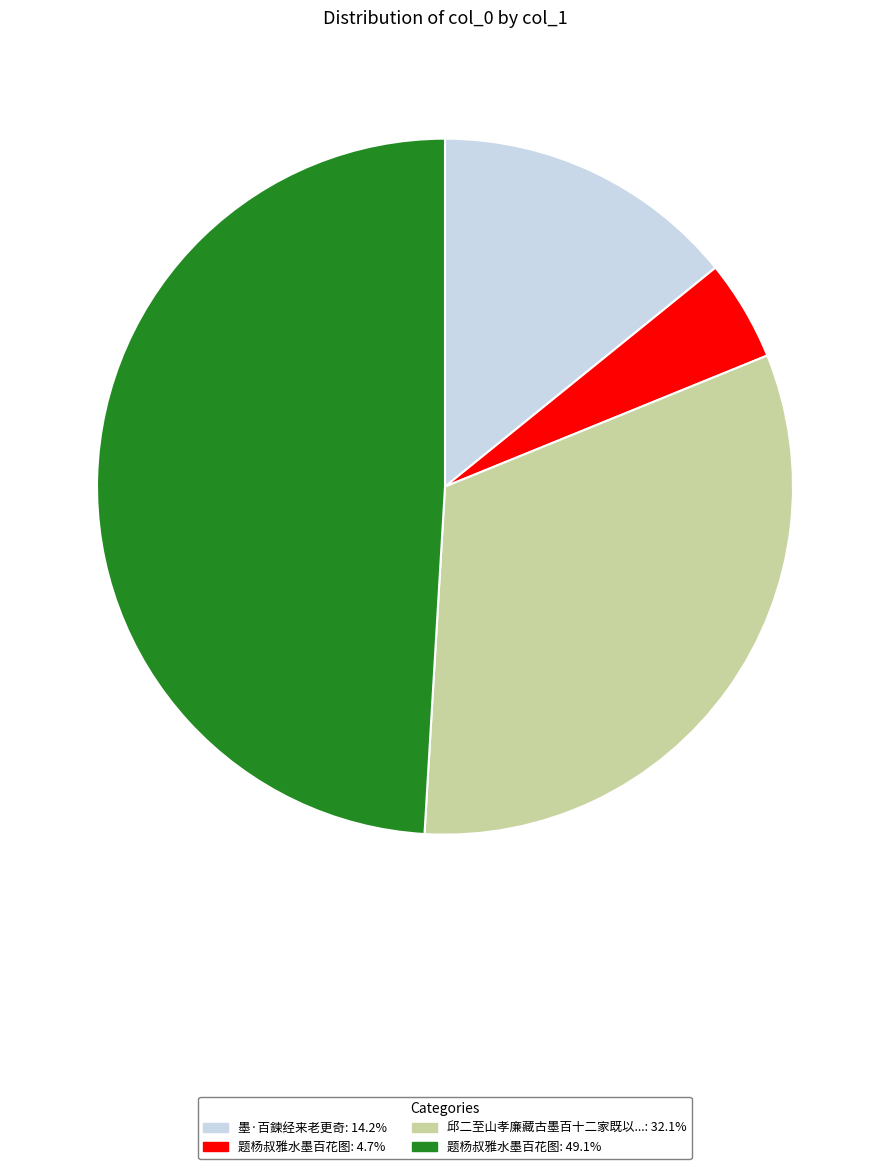

Is there any slice that represents more than half of the pie?

No